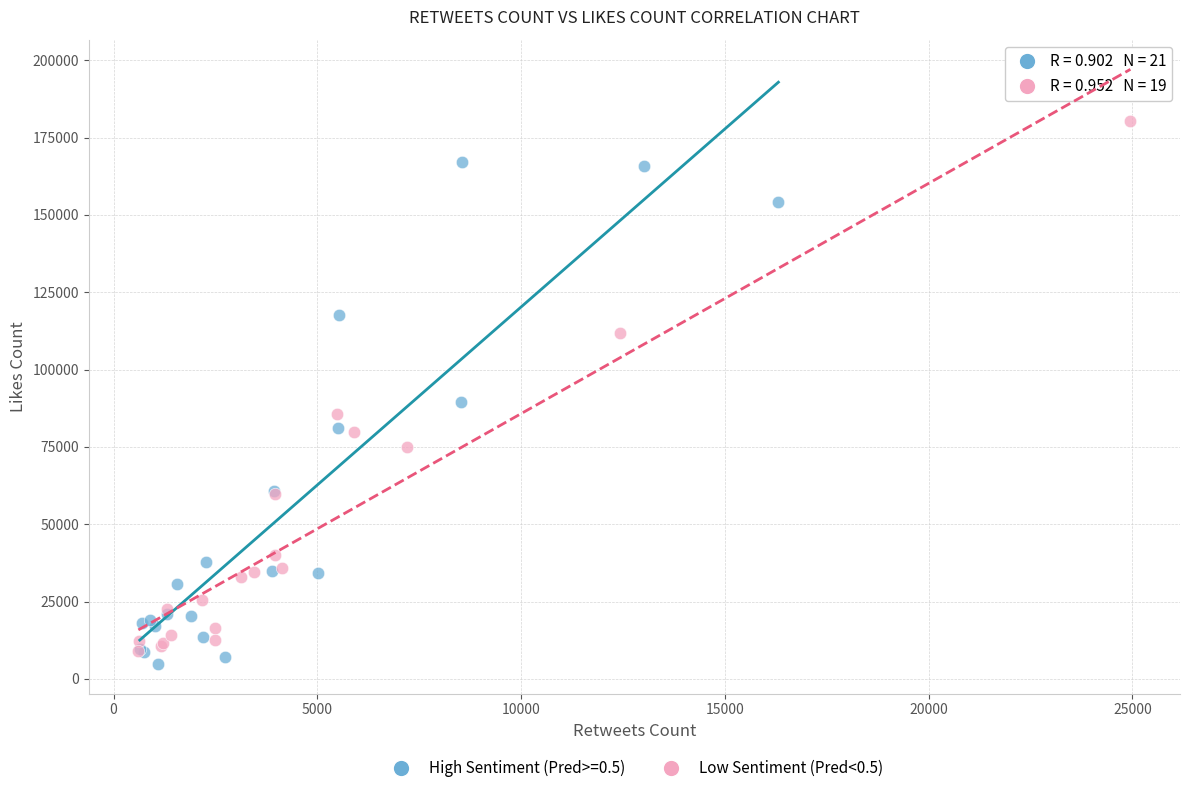

Which series contains the highest Y value?

Low Sentiment (Pred<0.5)